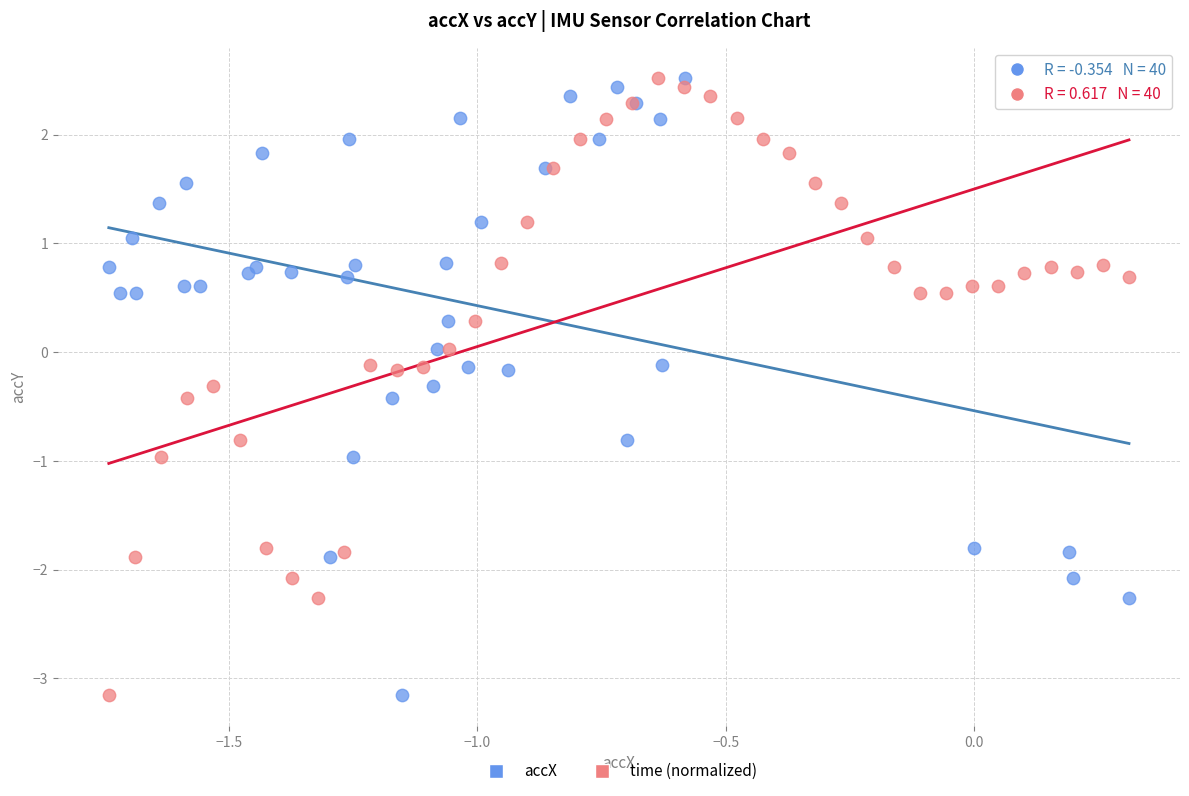

What are all the series names shown in the legend?

accX, time (normalized)